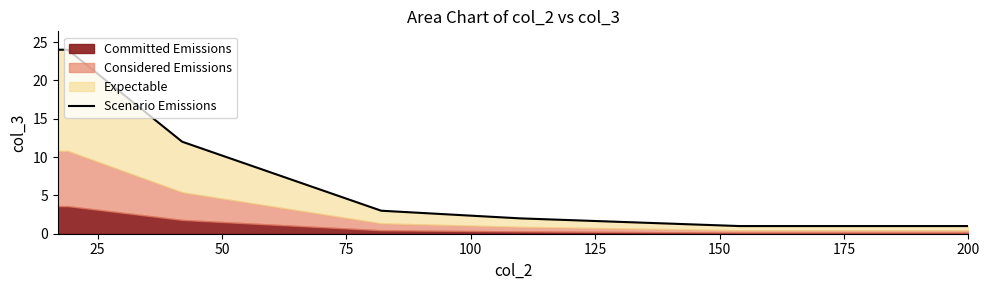

How many values are below 3?

3